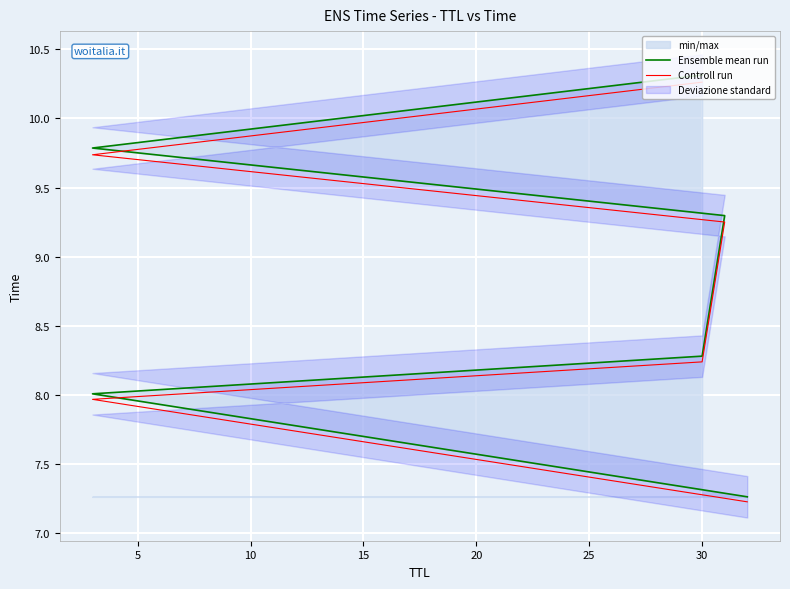

What is the value of the Controll run point at the 4th from the left?

9.3